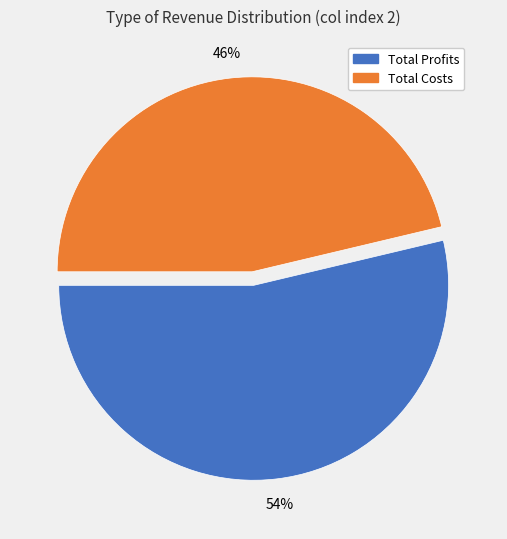

How many slices are in this pie chart?

2